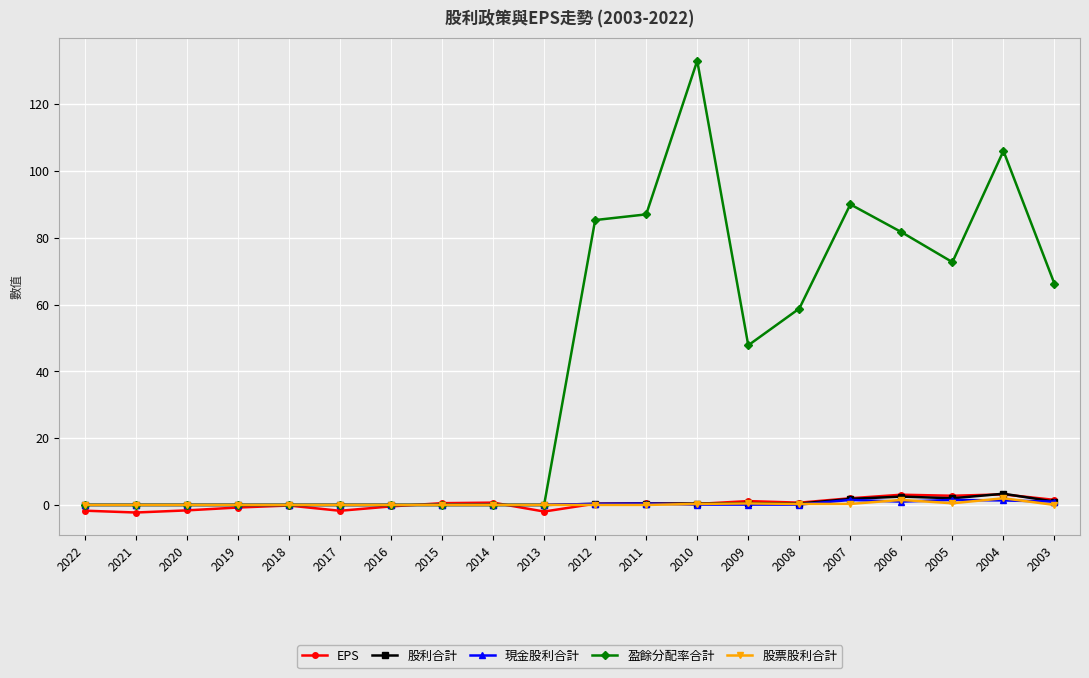

What is the difference between the second highest and second lowest values in the 股票股利合計 series?

1.5